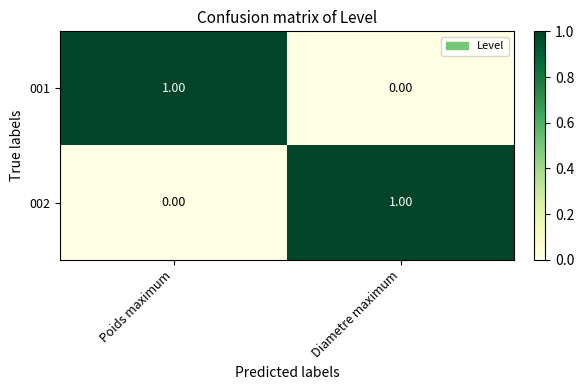

At which label does 001 reach its minimum?

Diametre maximum